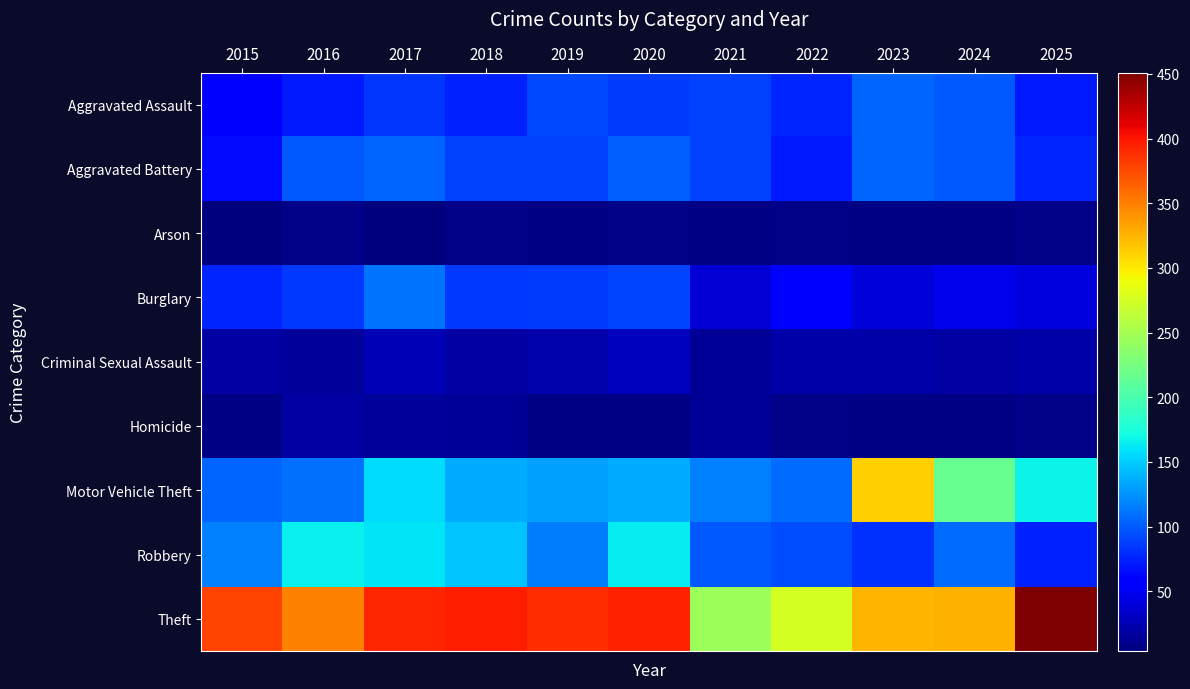

At 2023, list the series in order from largest to smallest.

Theft, Motor Vehicle Theft, Aggravated Battery, Aggravated Assault, Robbery, Burglary, Criminal Sexual Assault, Homicide, Arson